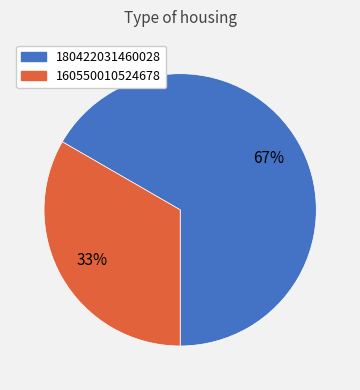

Count the number of slices in the pie.

2